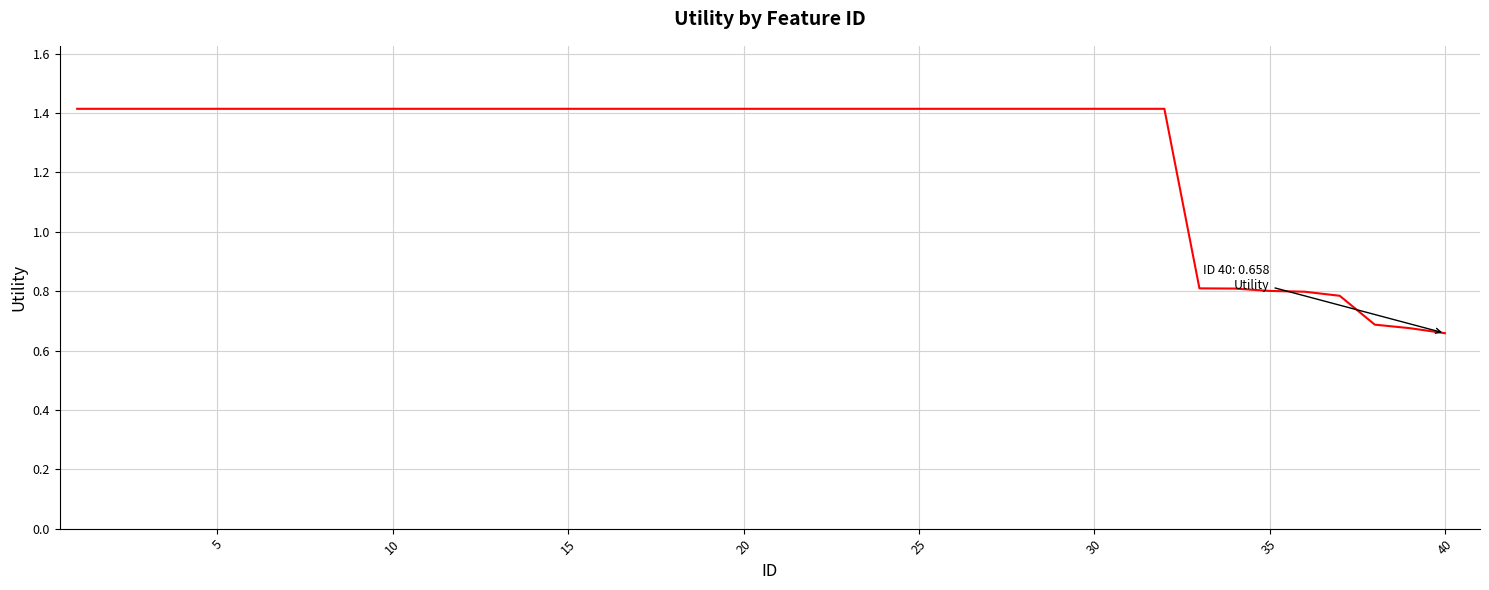

What is the difference between the maximum and minimum values?

0.8